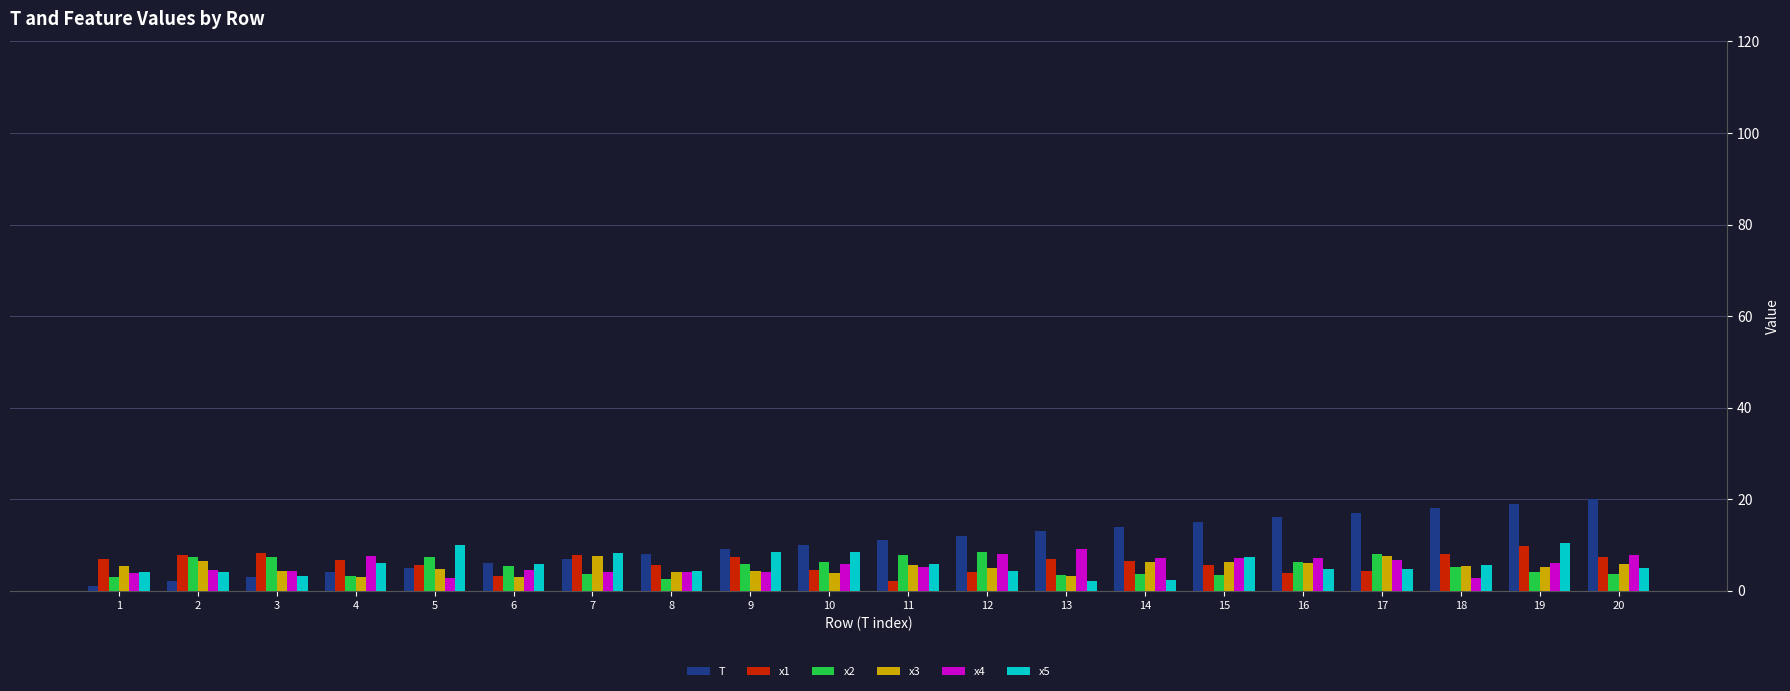

What is the lowest value of the x3 series?

2.9